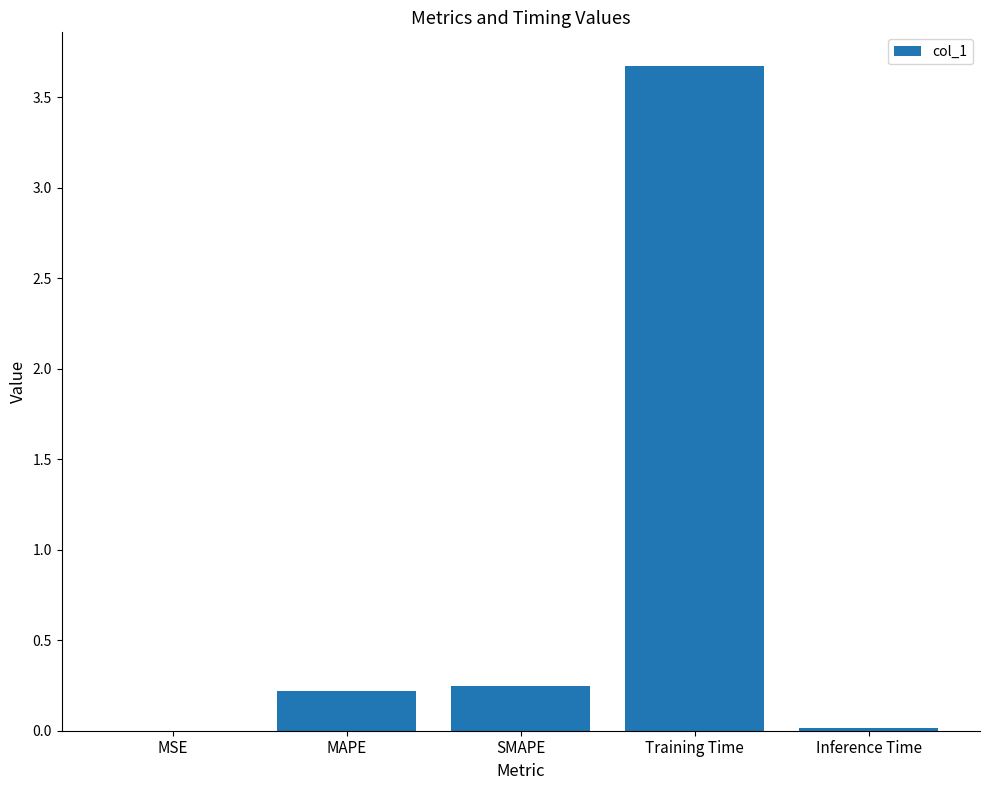

Which has a higher value, MSE or SMAPE?

SMAPE